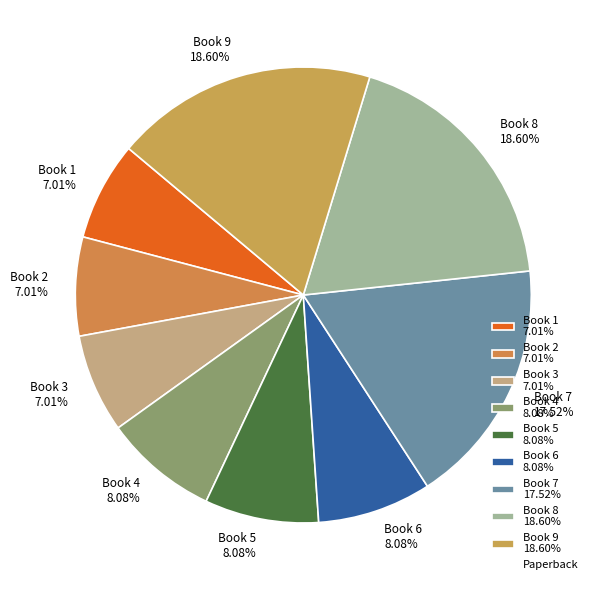

Does any single category account for the majority?

No